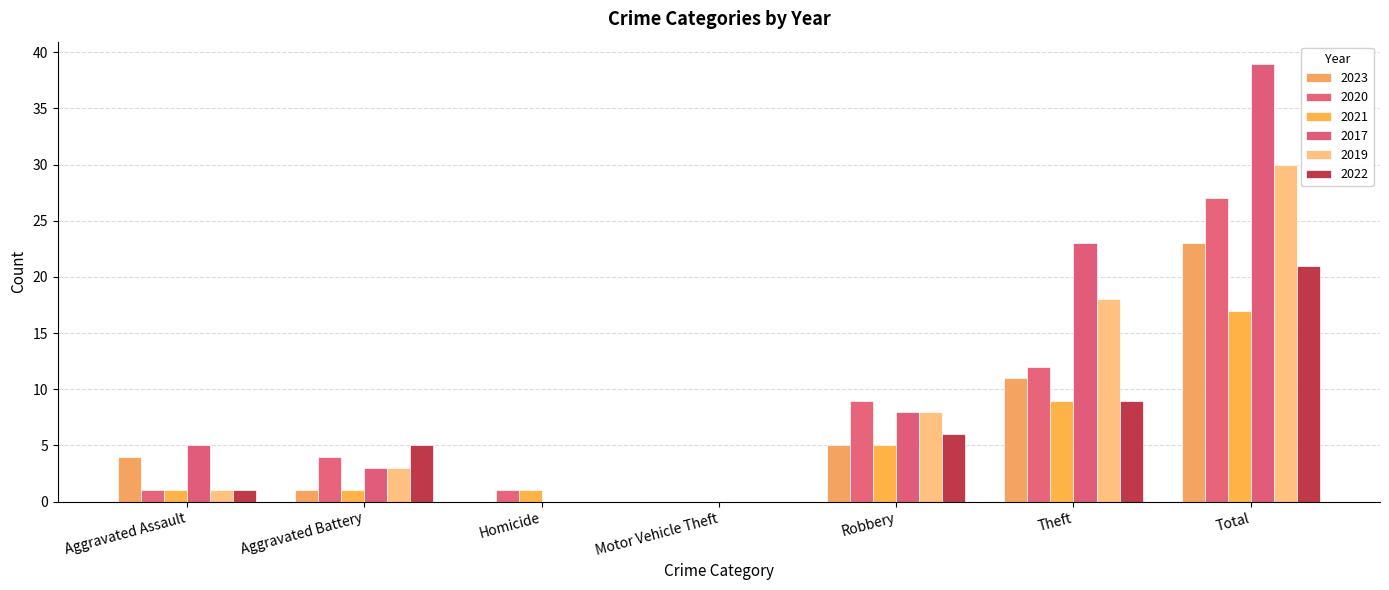

Is it true that 2022 equals 3 at Aggravated Battery?

False